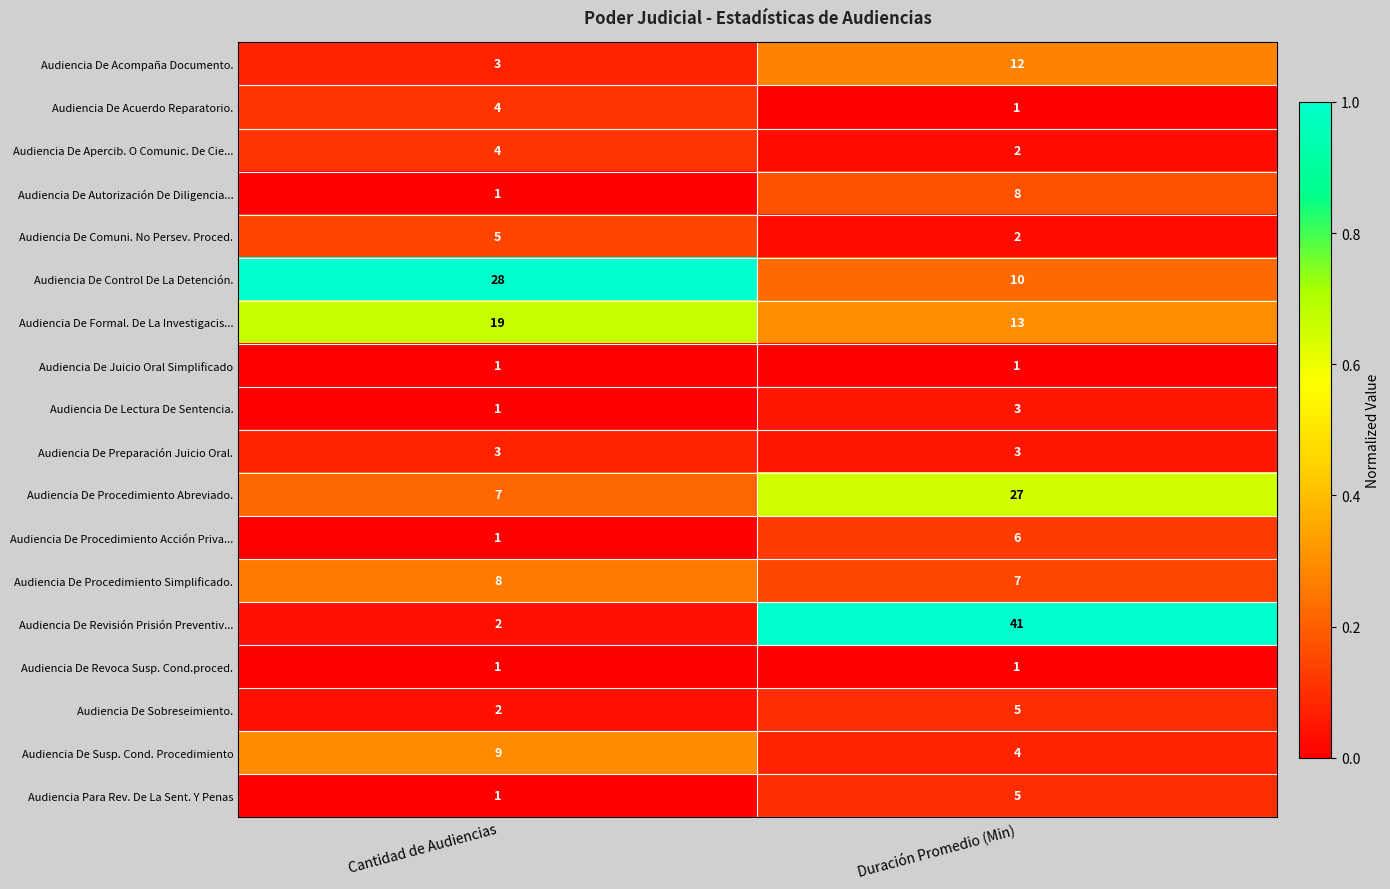

List the labels in order of Audiencia De Acuerdo Reparatorio. value, smallest first.

Duración Promedio (Min), Cantidad de Audiencias